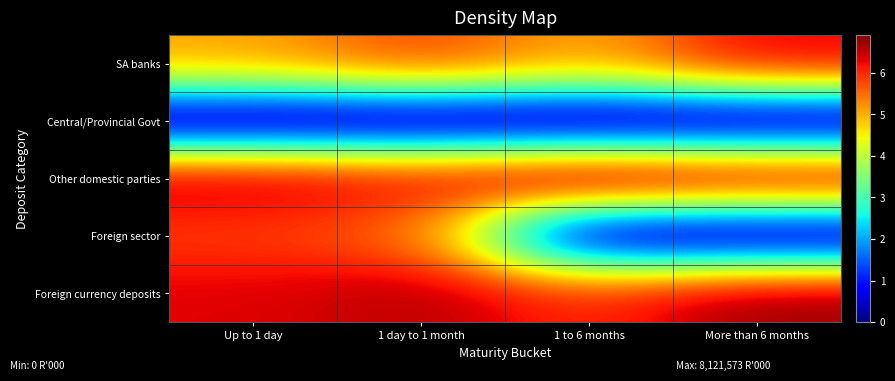

Between 1 day to 1 month and 1 to 6 months, which is larger?

1 day to 1 month